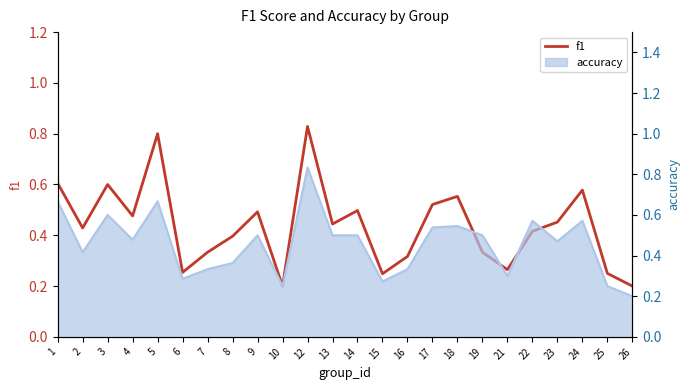

What value does the data have at 26?

0.2